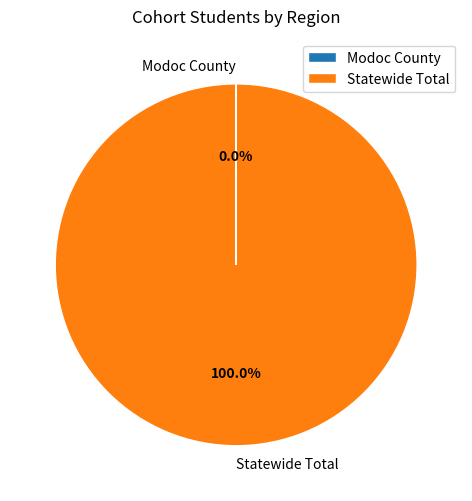

What percentage is the Statewide Total slice, to the nearest percent?

100%